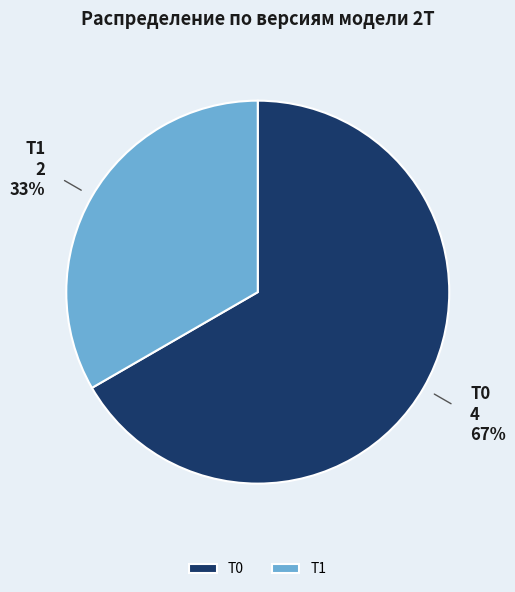

Which category has the biggest portion of the pie?

T0